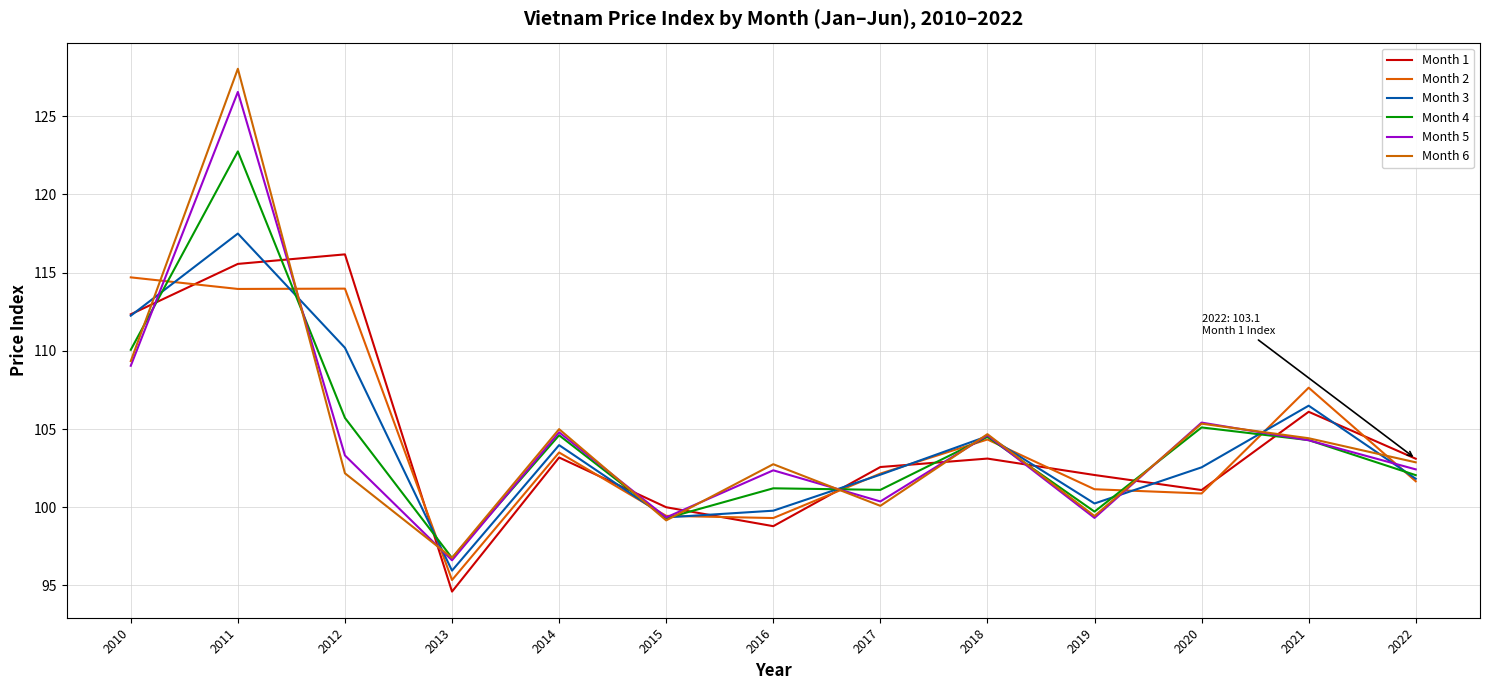

Which series ends up on top after the final intersection of Month 1 and Month 4?

Month 1